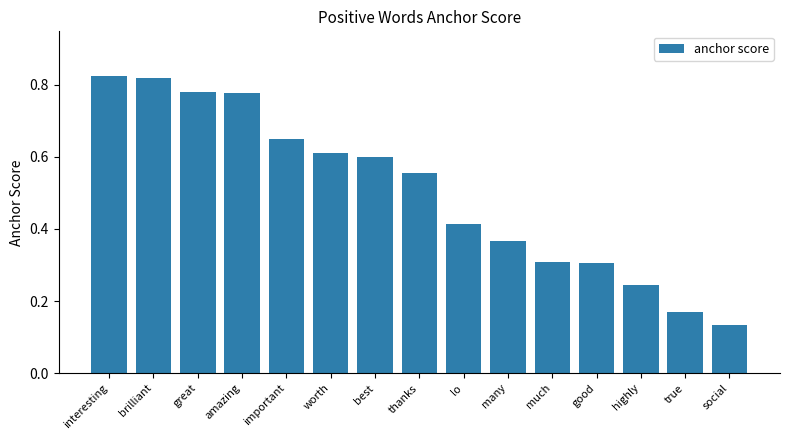

Count the number of categories in the chart.

15